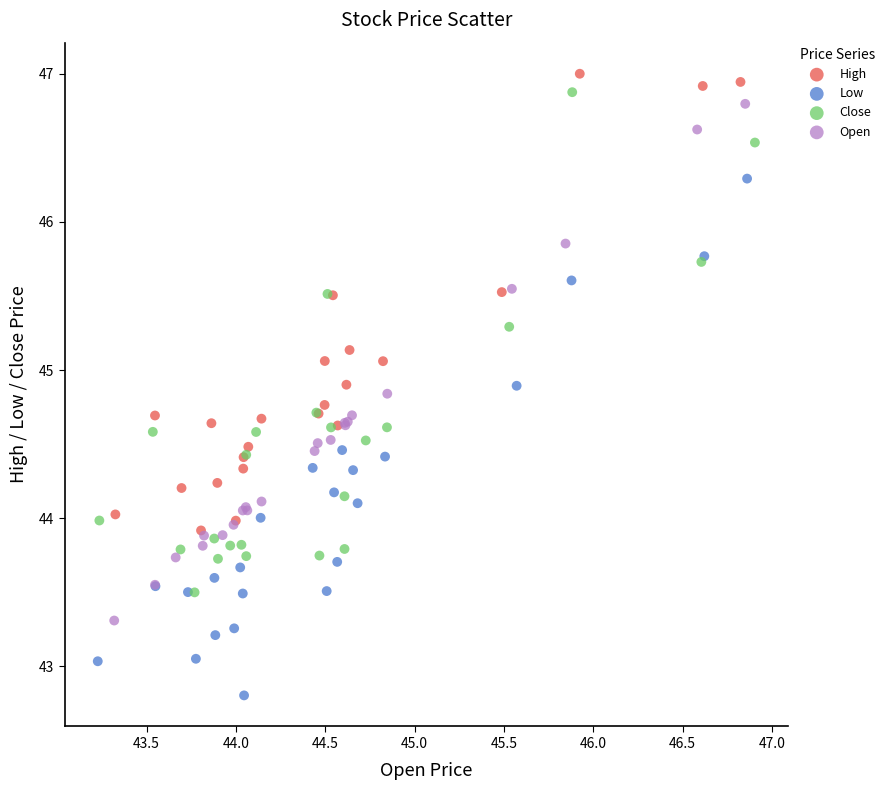

Which series contains the lowest Y value?

Low